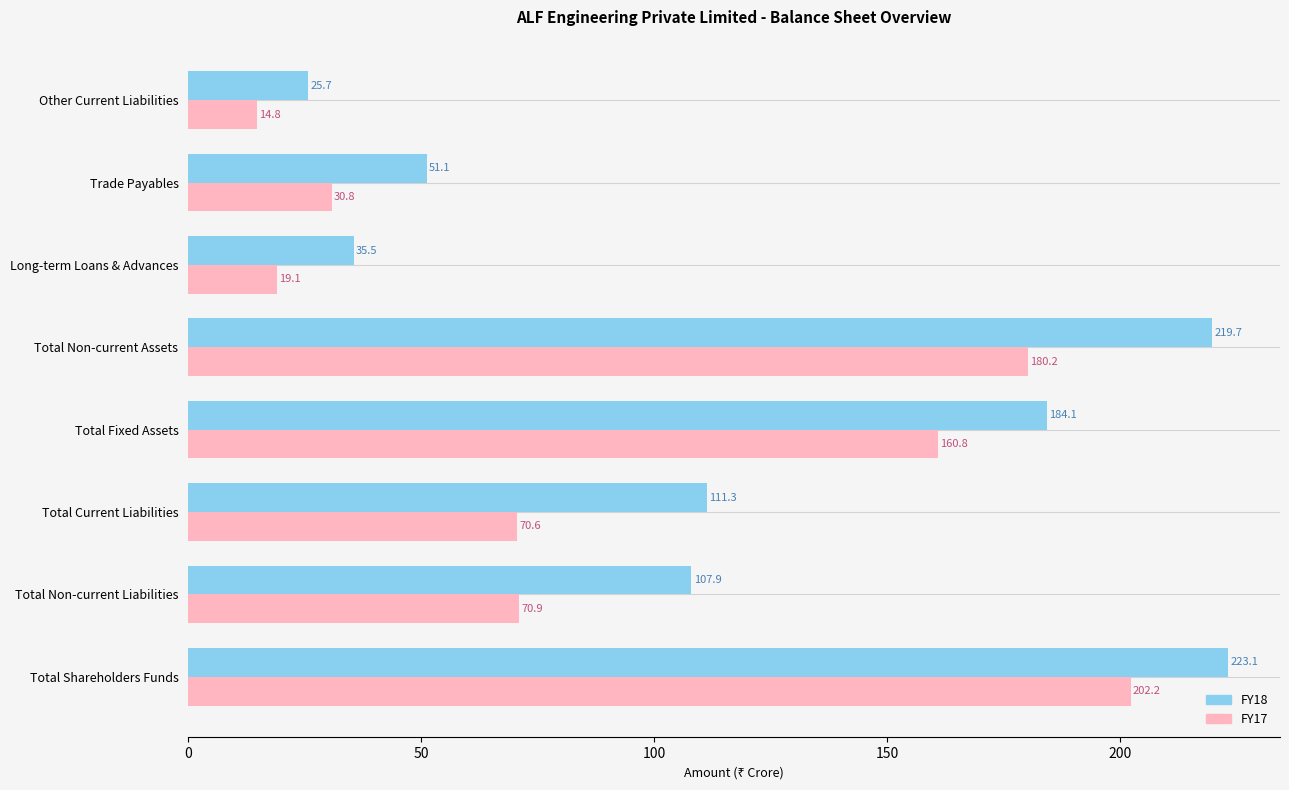

At how many categories does at least one series exceed 173?

3